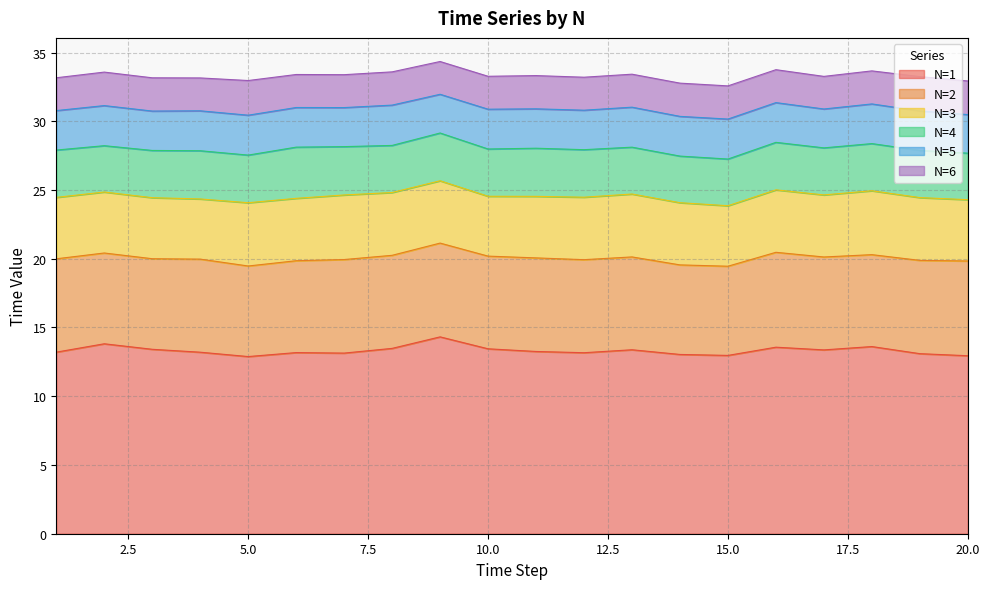

True or false: N=4 and N=3 intersect in this chart.

False